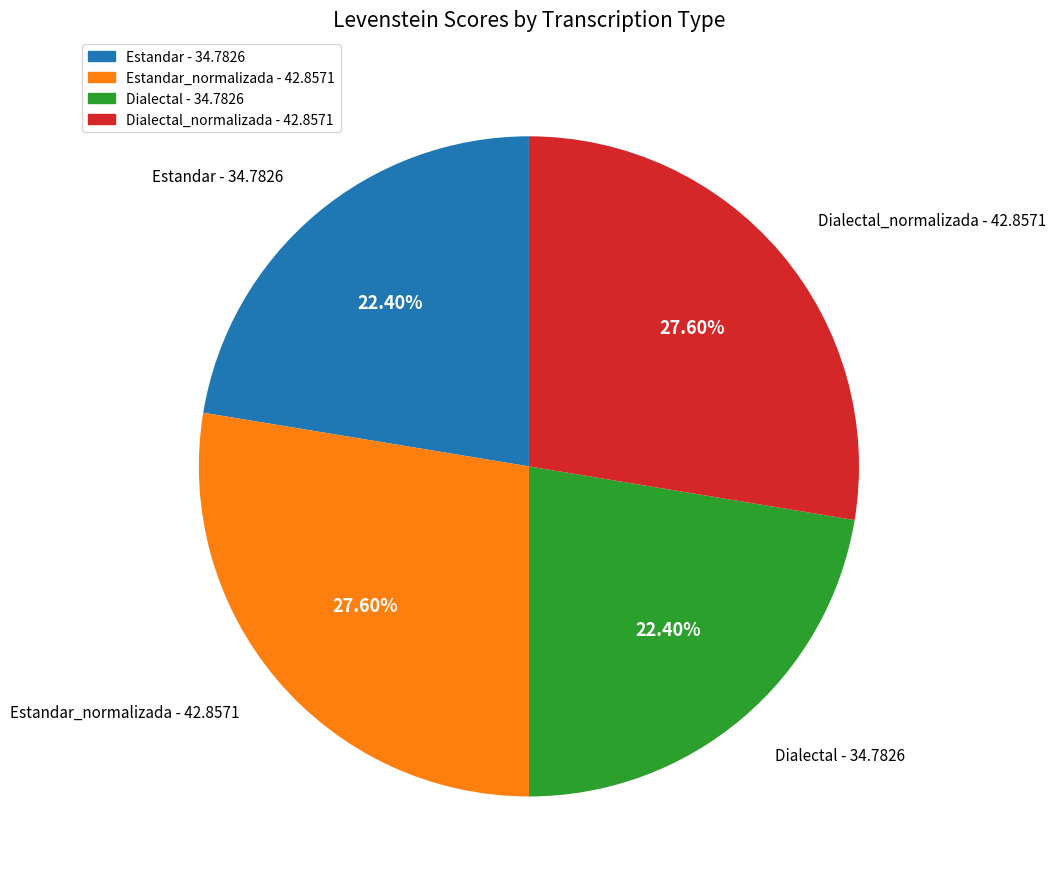

Is there a majority slice in this chart?

No